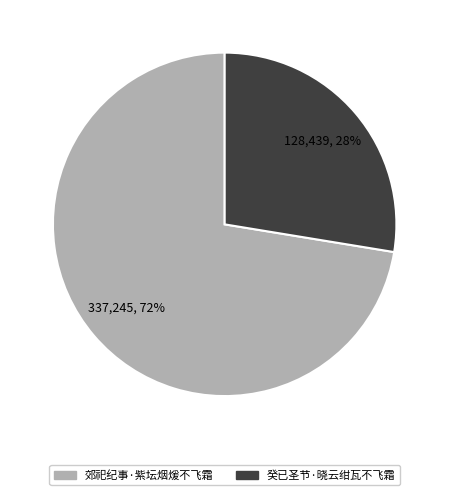

Is the sum of 郊祀纪事·紫坛烟煖不飞霜 and 癸已圣节·晓云绀瓦不飞霜 greater than half?

Yes